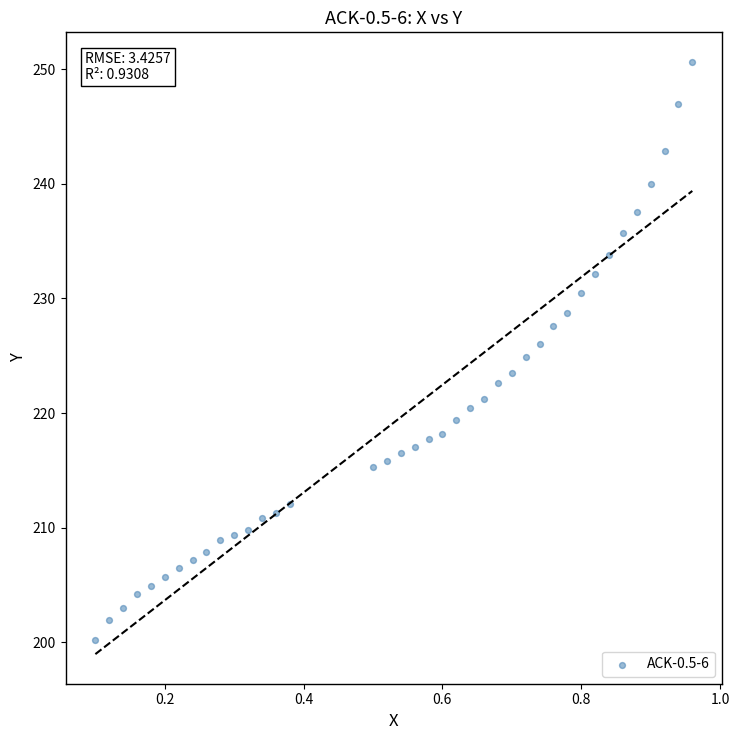

What is the range of X values (max minus min)?

0.9